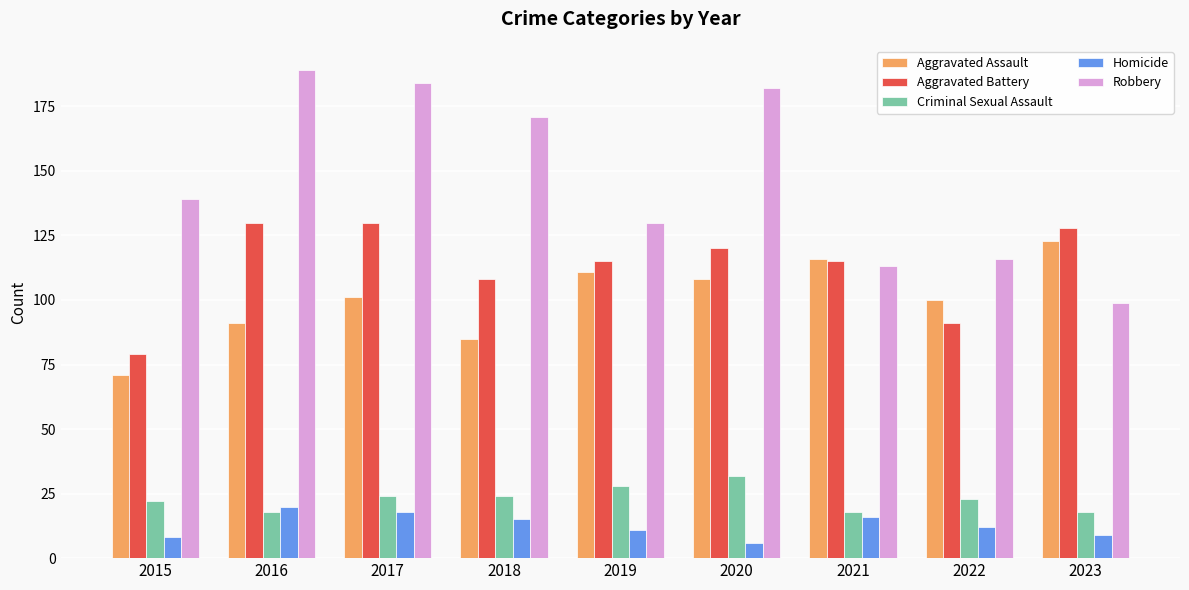

Between 2016 and 2022, which series saw the biggest shift?

Robbery